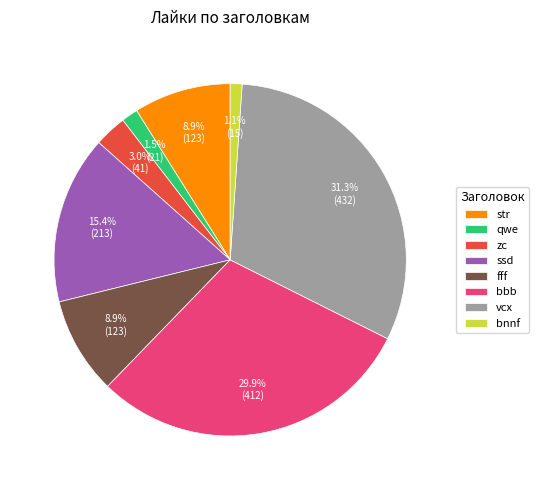

True or false: str accounts for 9% of the total.

True